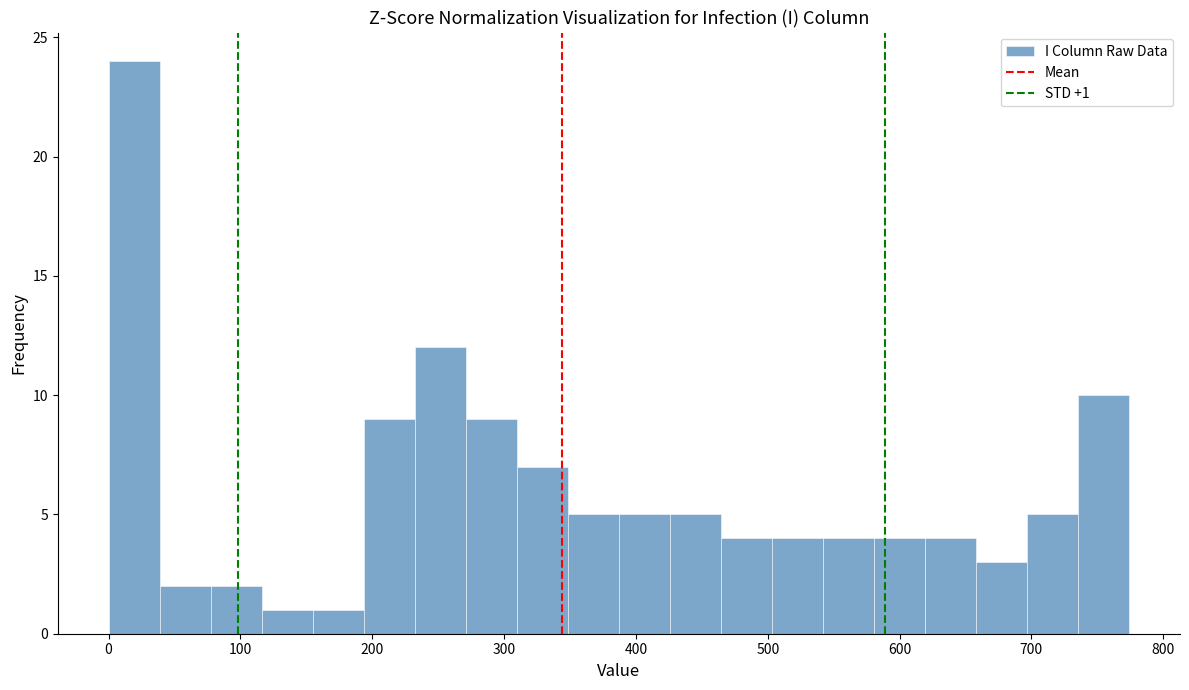

Read against the x-axis, roughly where is the centre of the tallest bar?

20